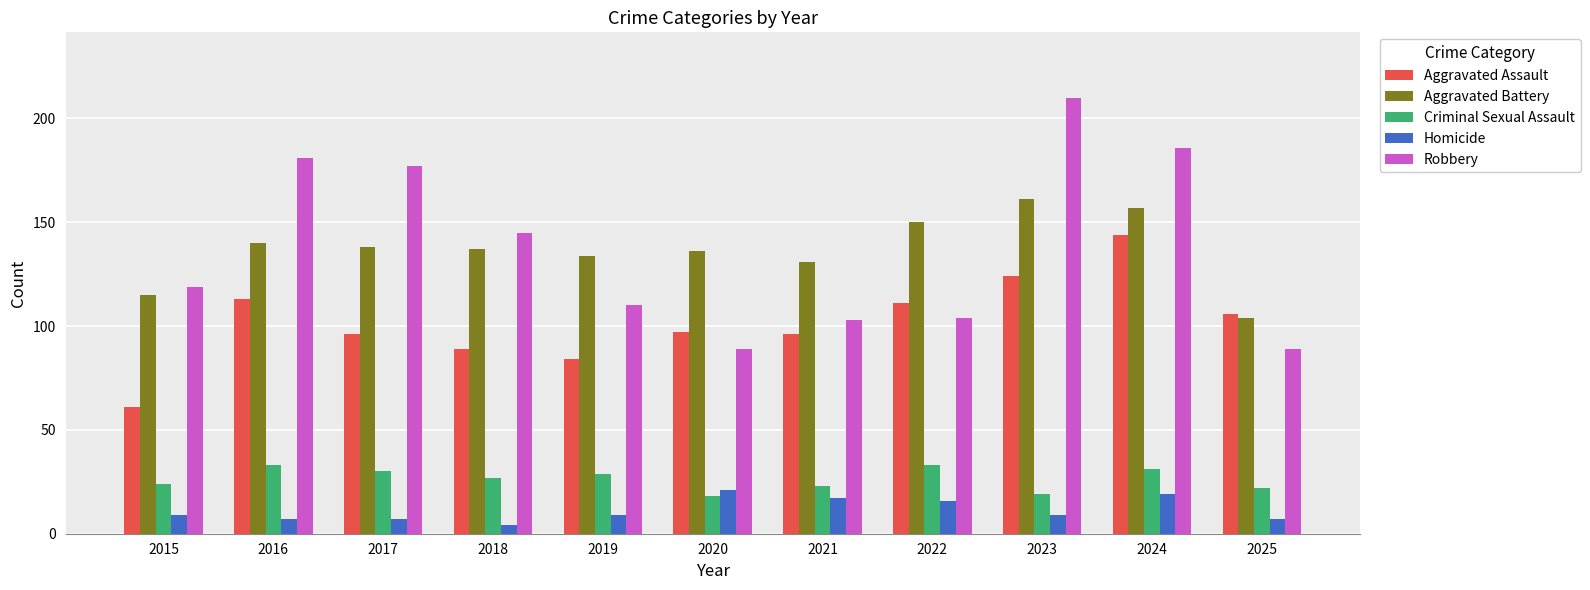

What is the total value across all series at 2016?

474